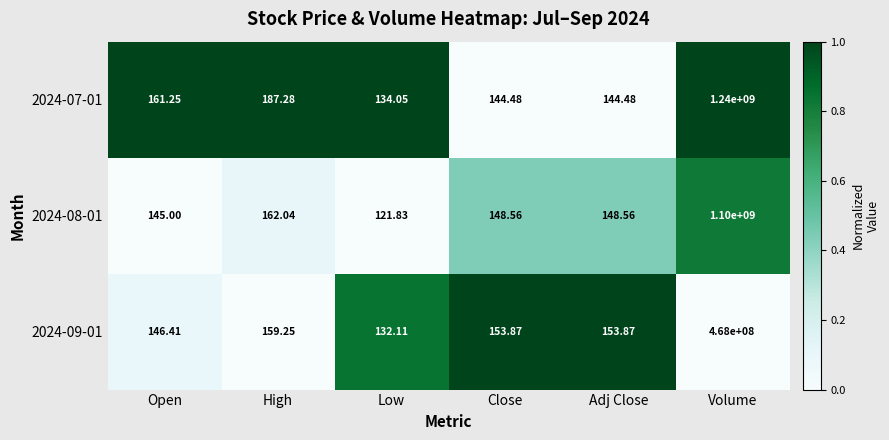

List the series in order of their peak value, lowest first.

2024-09-01, 2024-08-01, 2024-07-01